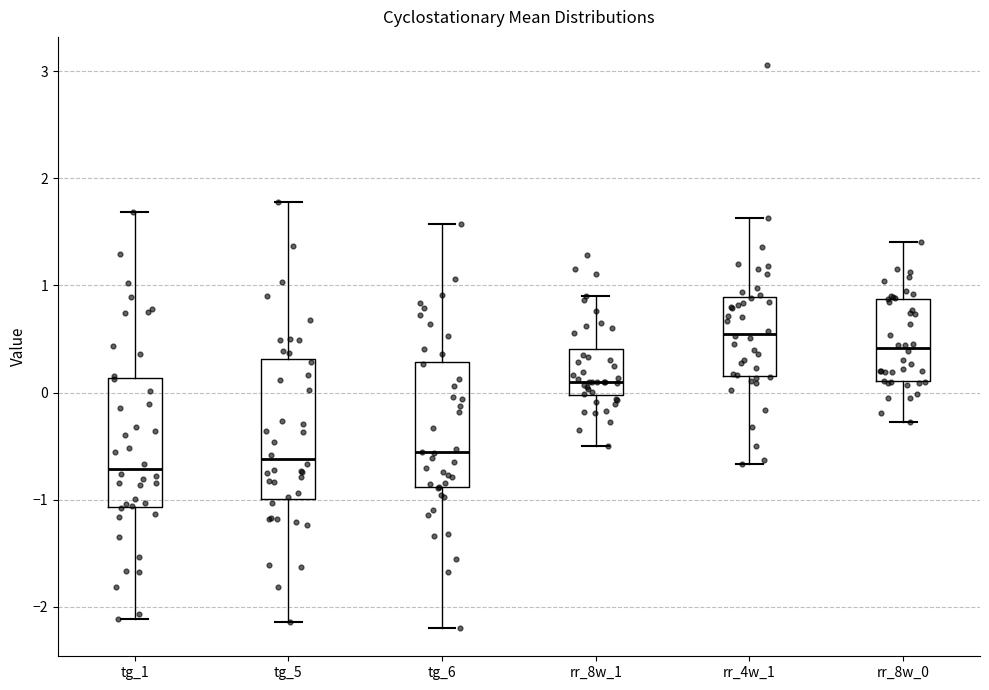

Reading left to right, transcribe this box plot: for each box, give where its median line is, the range the box spans, and where its two whiskers end, as read against the y-axis. The values are not printed on the chart, so give them approximately, as read against the axis.

tg_1: median -0.7, box -1.1 to 0.1, whiskers -2.1 to 1.7
tg_5: median -0.6, box -1.0 to 0.3, whiskers -2.1 to 1.8
tg_6: median -0.6, box -0.9 to 0.3, whiskers -2.2 to 1.6
rr_8w_1: median 0.1, box 0.0 to 0.4, whiskers -0.5 to 0.9
rr_4w_1: median 0.6, box 0.2 to 0.9, whiskers -0.7 to 1.6
rr_8w_0: median 0.4, box 0.1 to 0.9, whiskers -0.3 to 1.4